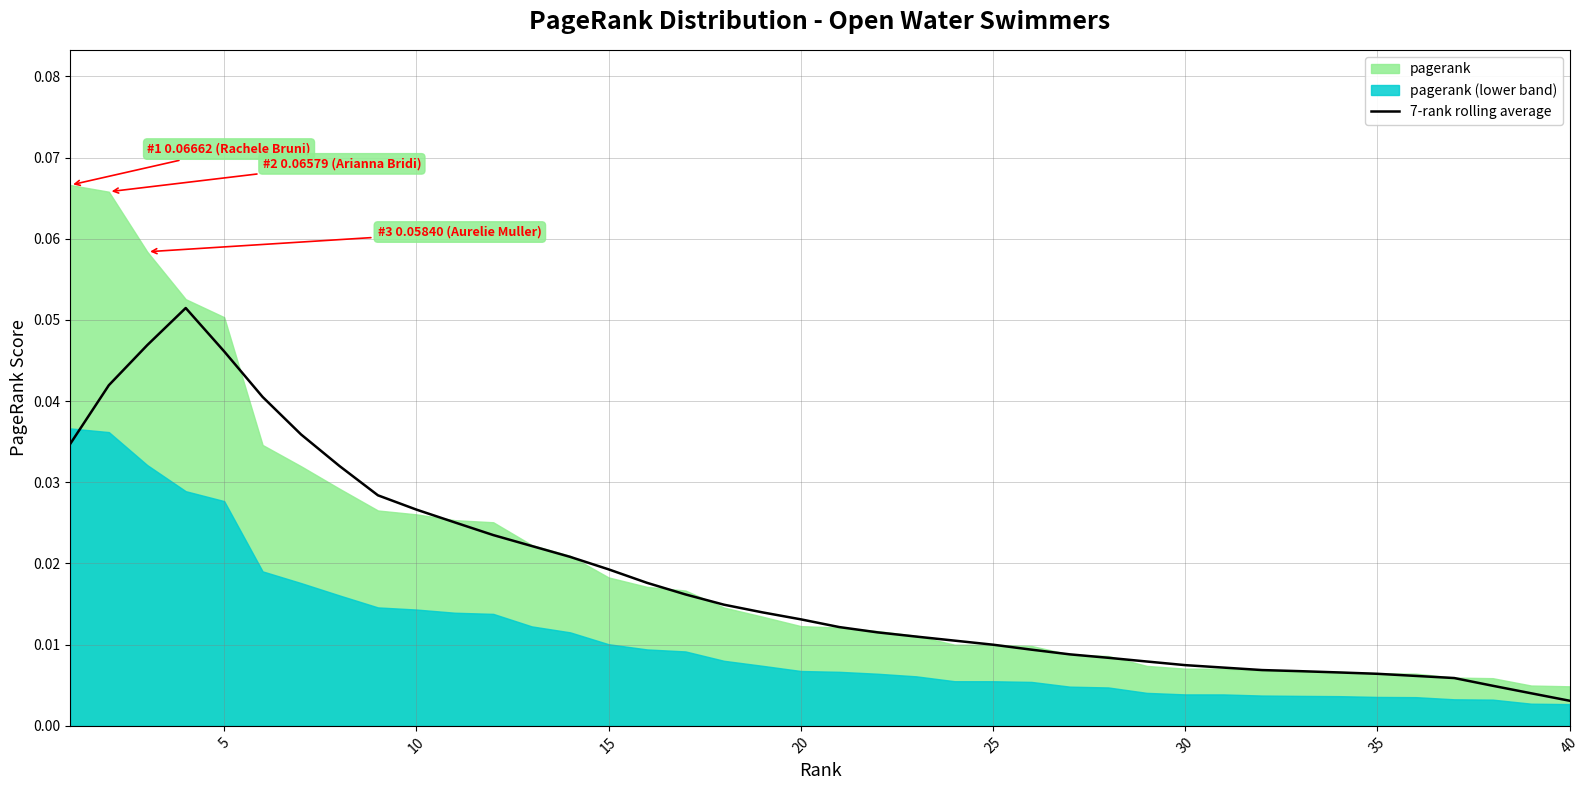

Count the number of categories in the chart.

40